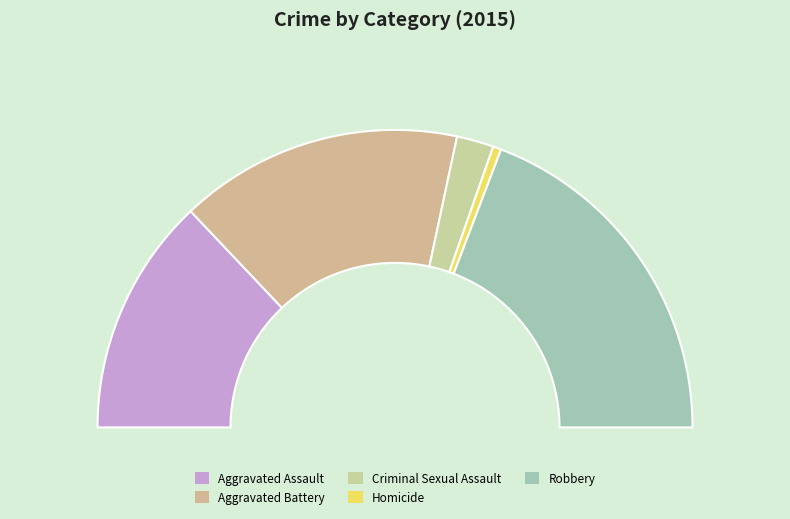

Approximately how many times larger is the value at Criminal Sexual Assault compared to Robbery?

0.1